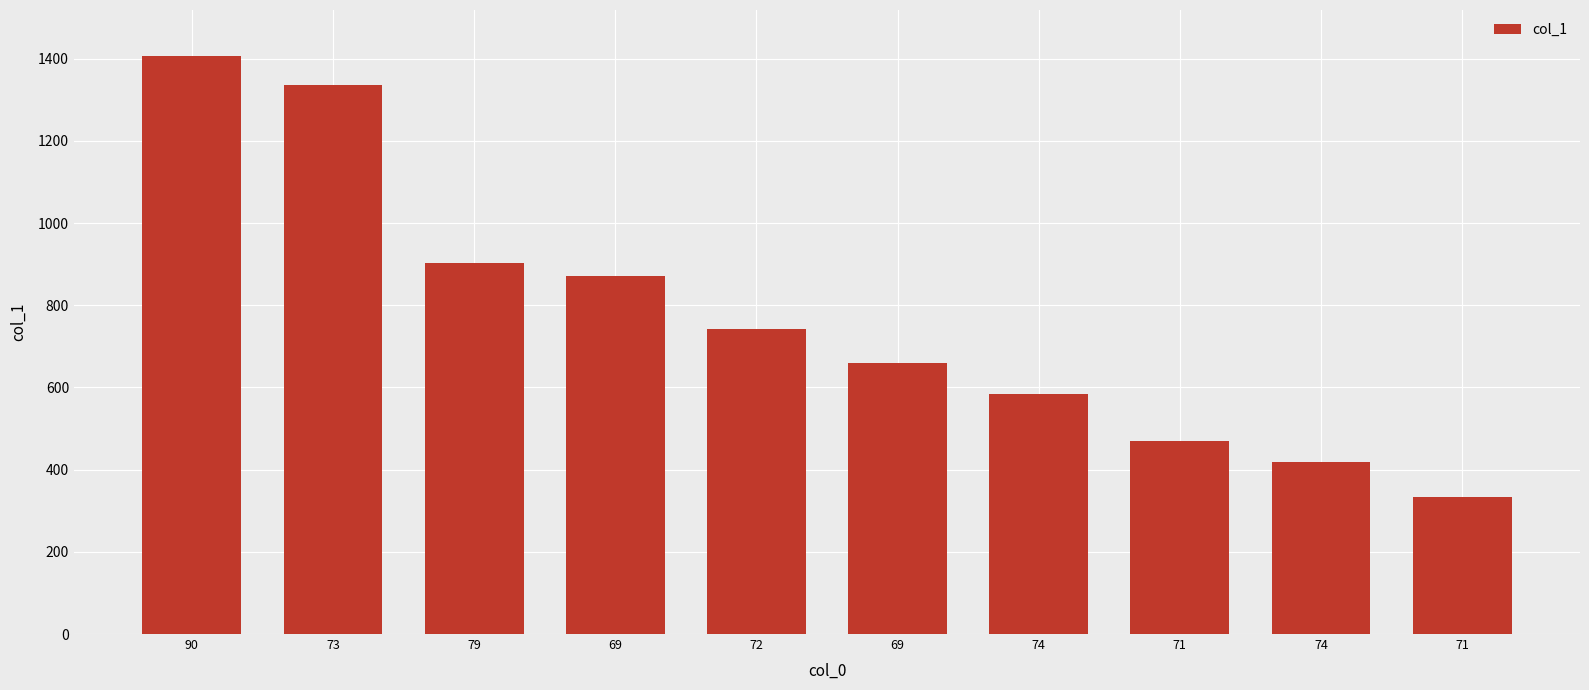

Reading left to right, transcribe all the data shown in this chart.

1406	1335	902	870	743	660	585	469	418	333